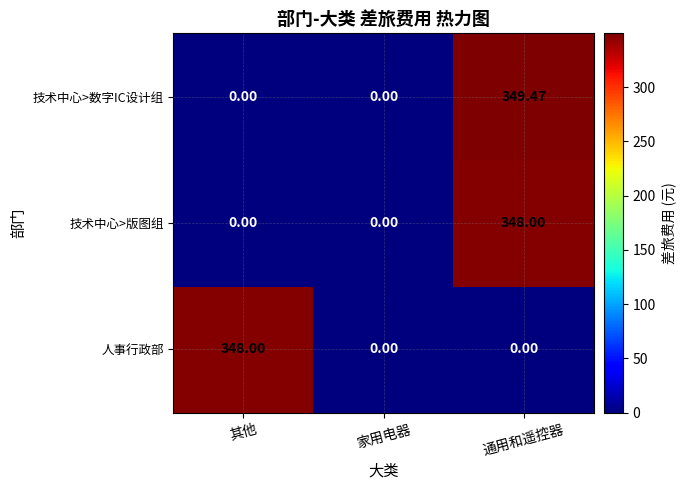

Which series has the largest total across all categories?

技术中心>数字IC设计组